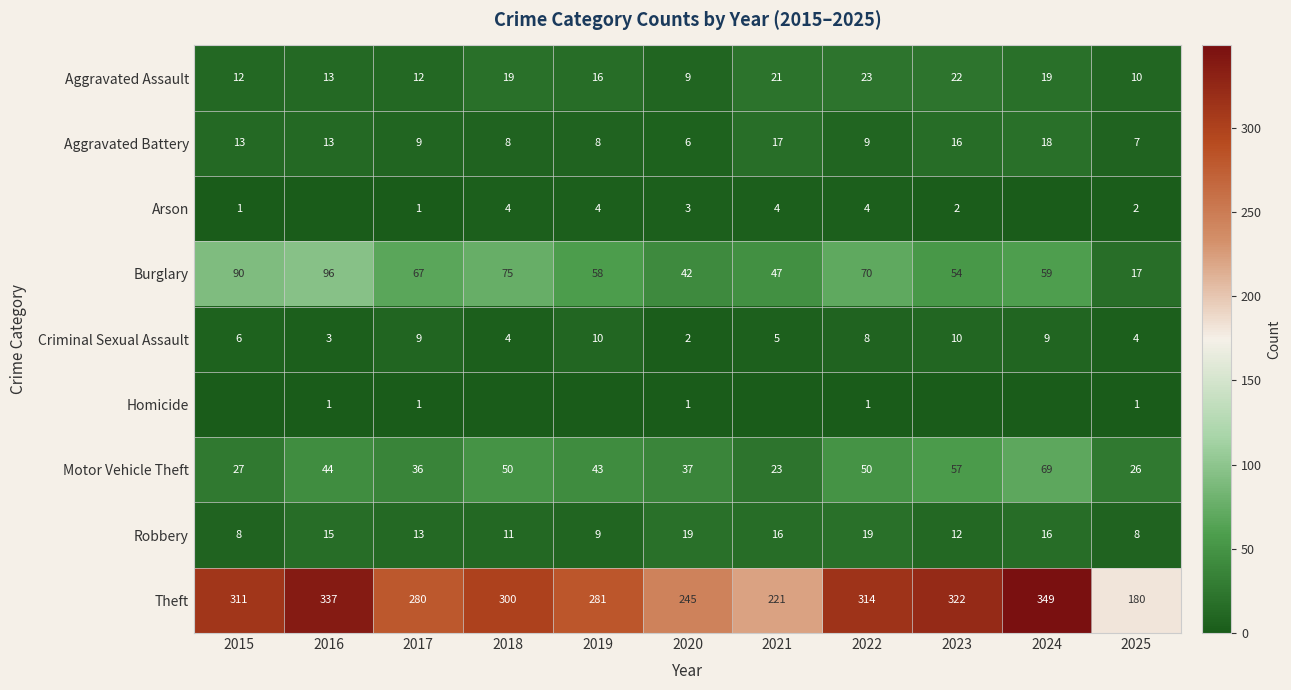

Is the value of Criminal Sexual Assault at 2015 greater than the value of Aggravated Battery at 2017?

No